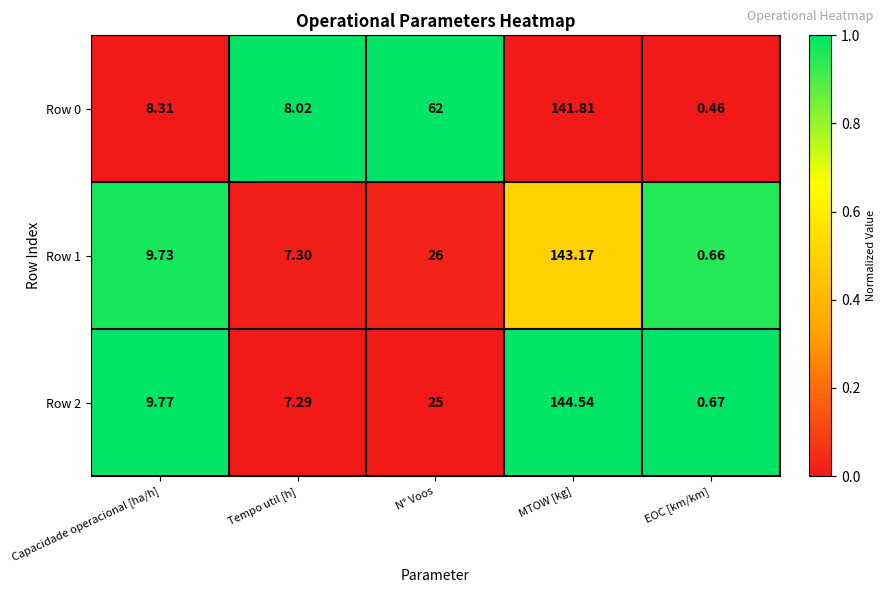

At which label does Row 0 reach its peak?

MTOW [kg]